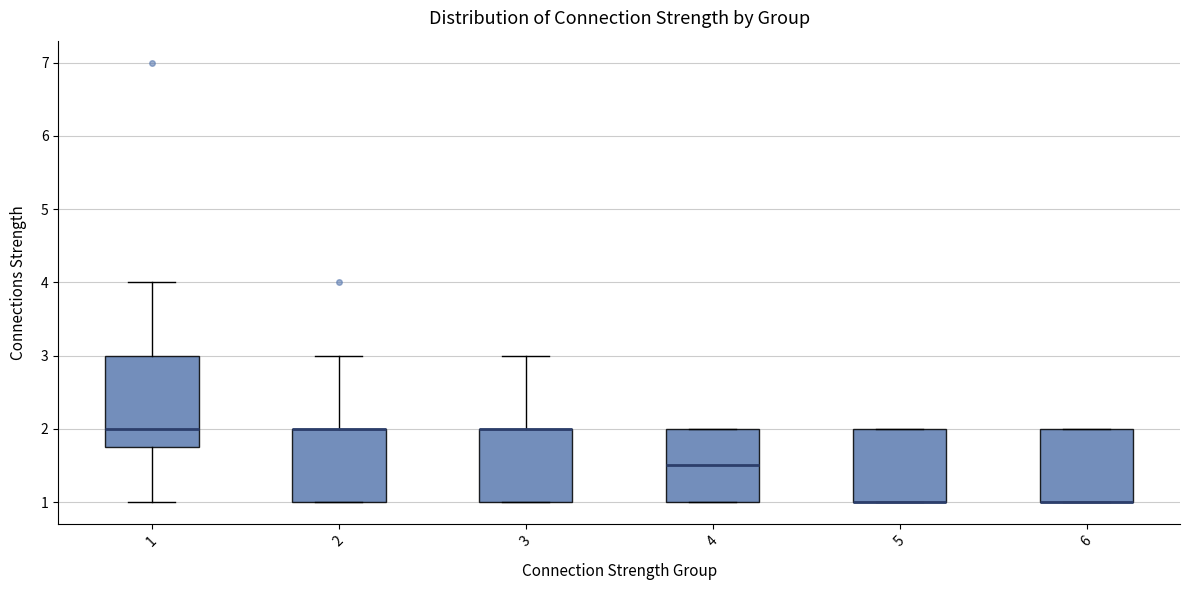

Which box is the tallest, from its lower edge to its upper edge?

1